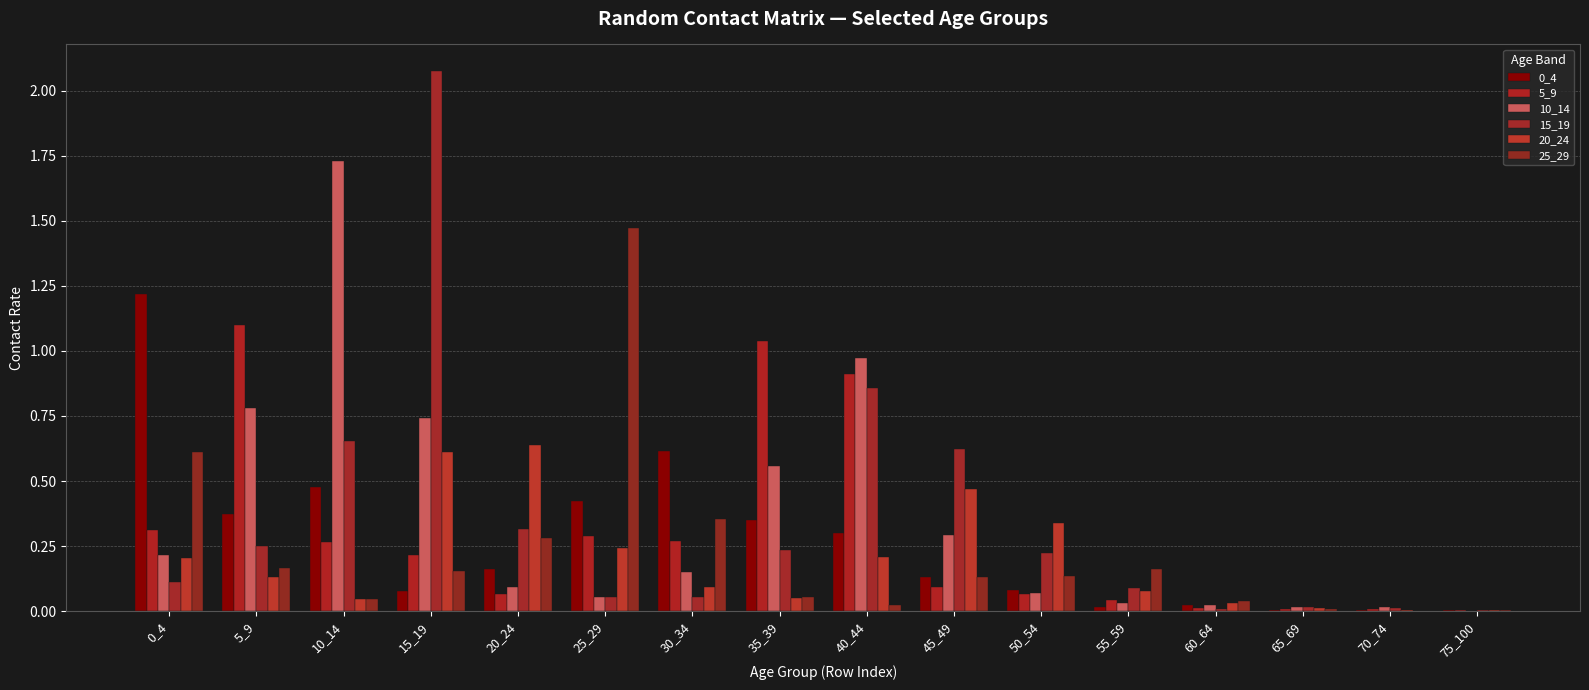

How many categories are shown in the chart?

16